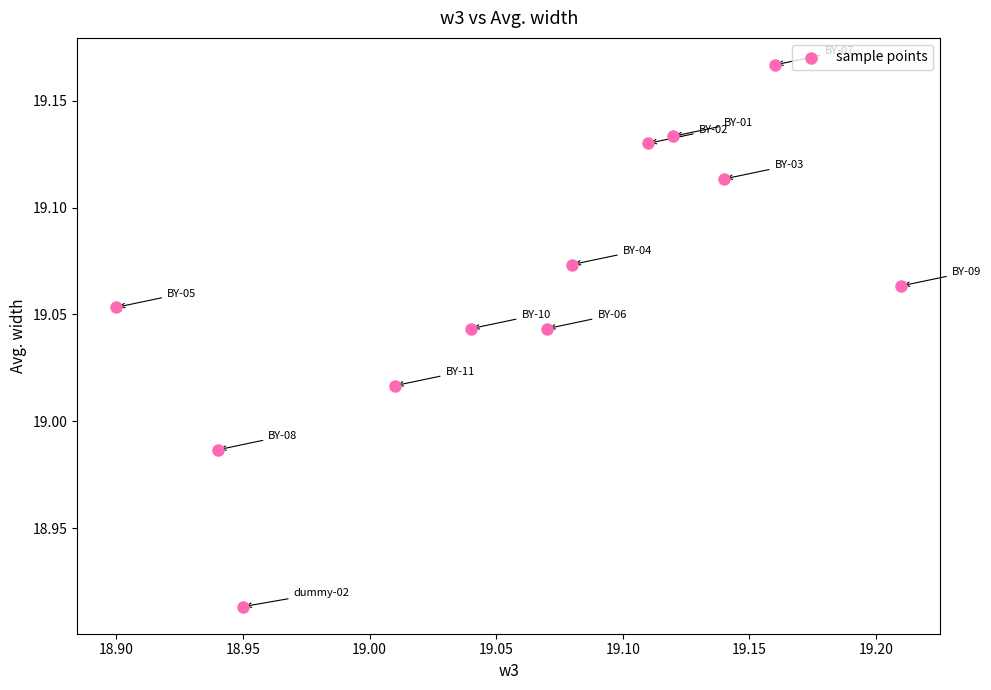

What is the range of X values (max minus min)?

0.3